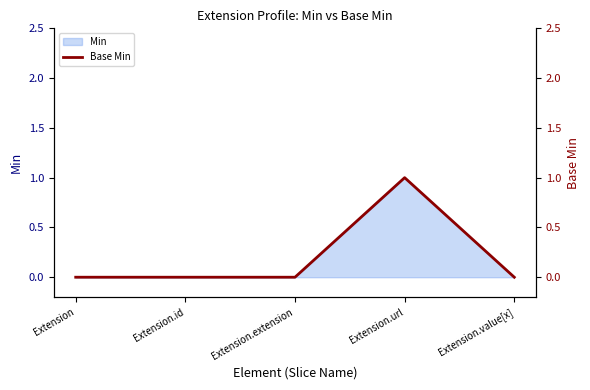

Is it true that the value at Extension.id is 0?

True